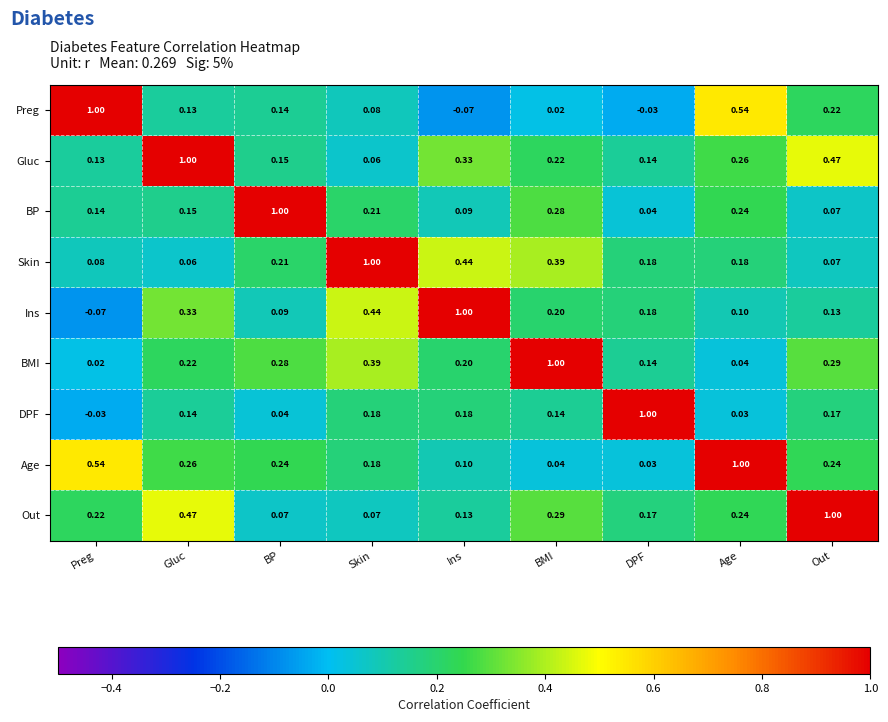

Where is Ins nearest to the value 0?

Preg